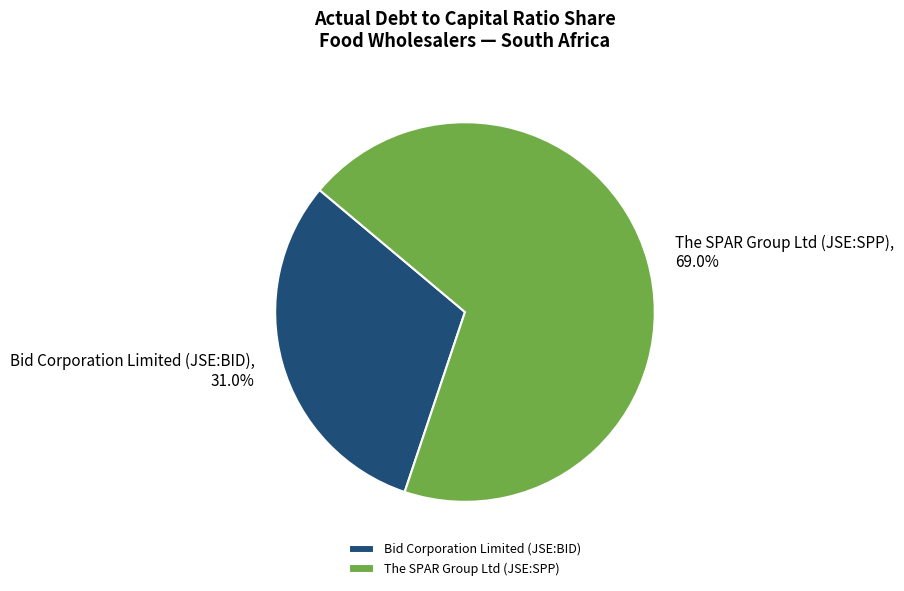

Which has a higher value, Bid Corporation Limited (JSE:BID) or The SPAR Group Ltd (JSE:SPP)?

The SPAR Group Ltd (JSE:SPP)